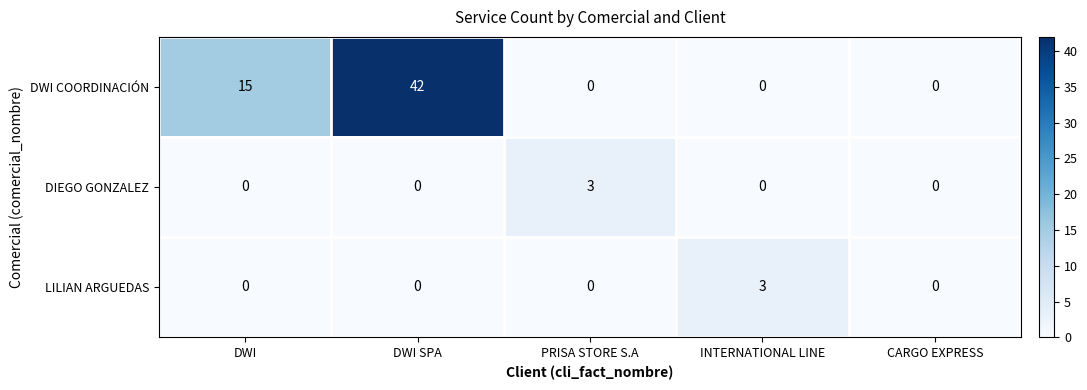

True or false: DWI COORDINACIÓN has a value of 15 at DWI.

True